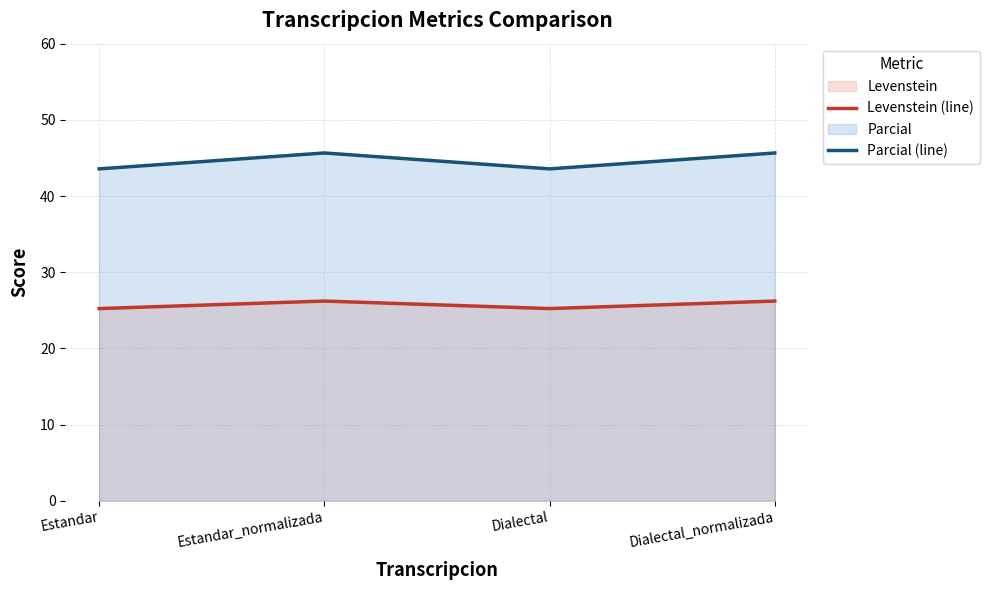

What is the greatest value displayed?

45.7